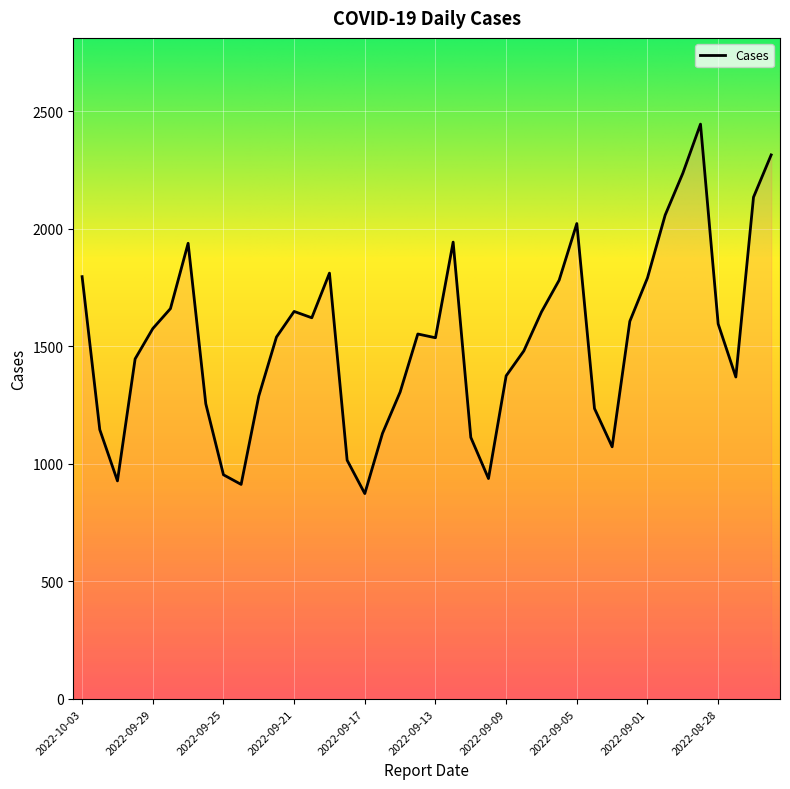

What is the maximum value shown in the chart?

2446